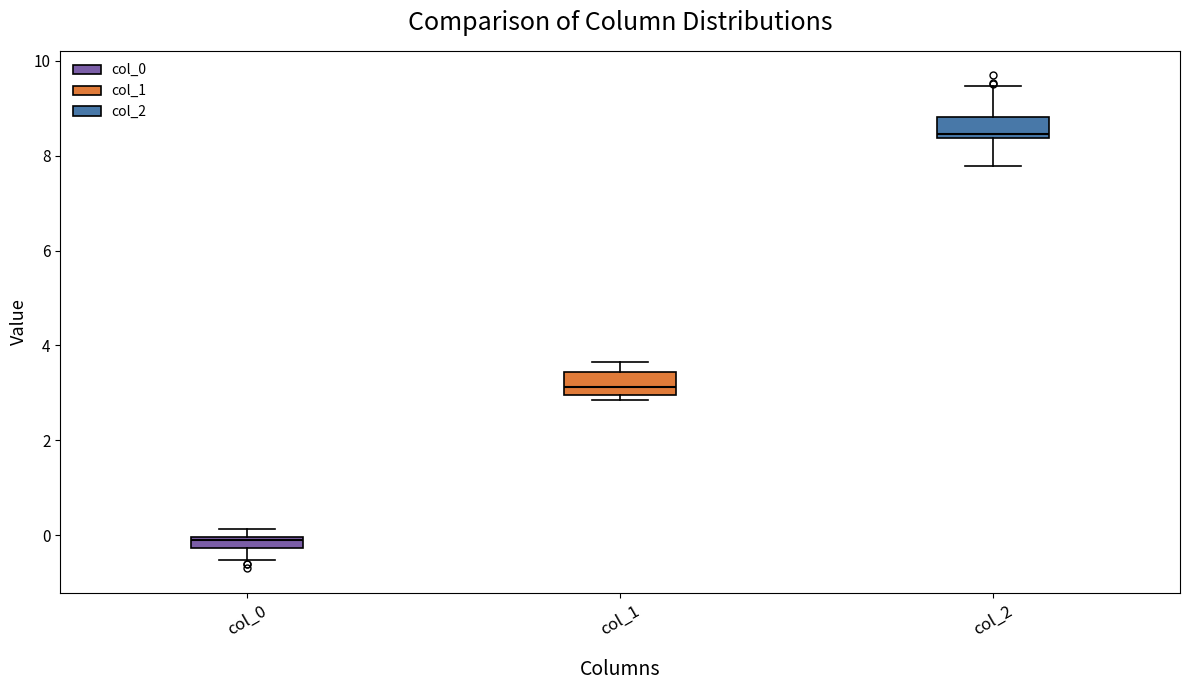

Which box's median line is the lowest?

col_0